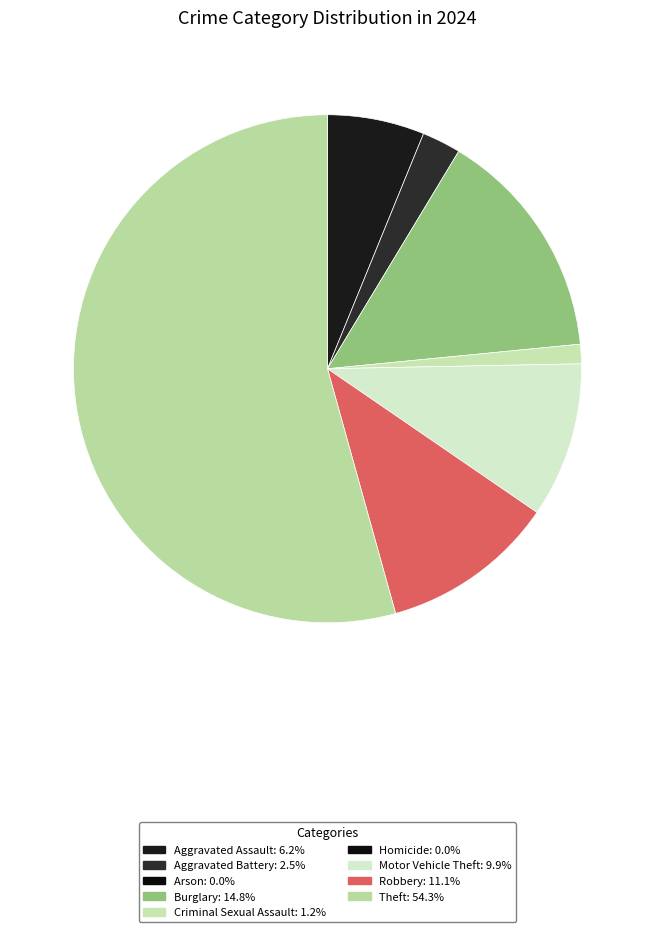

How many slices are in this pie chart?

7